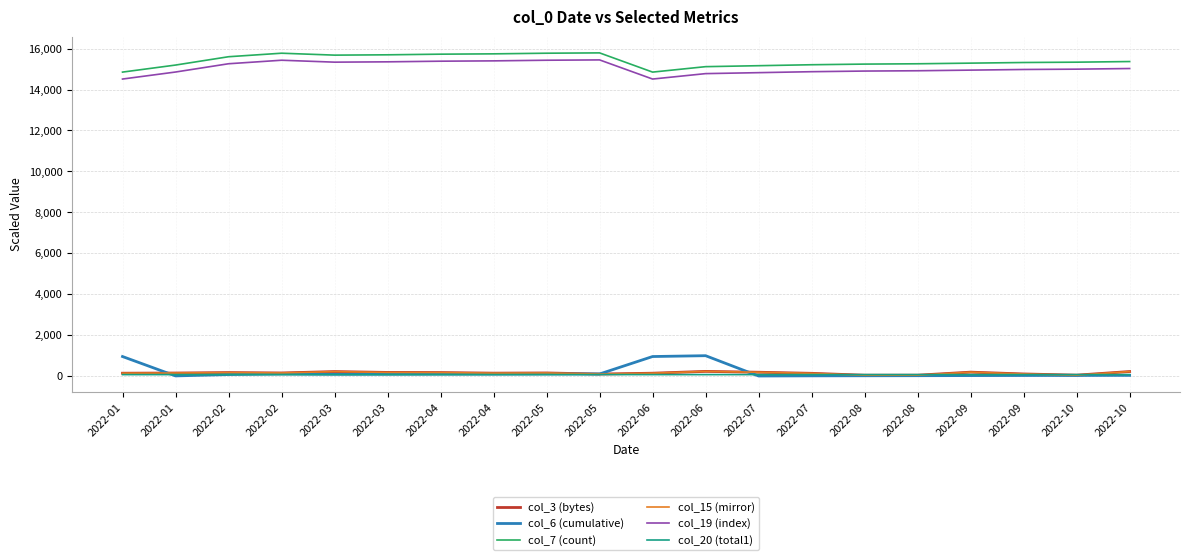

Is this an area chart (filled region under the line)?

No